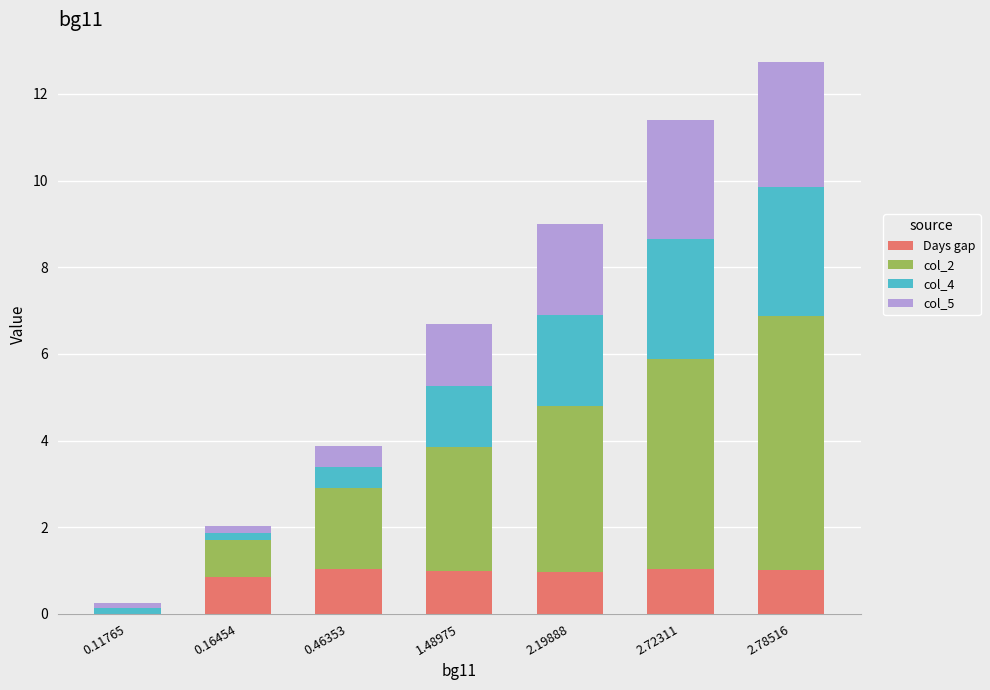

What is the total value across all series at 0.46353?

3.9